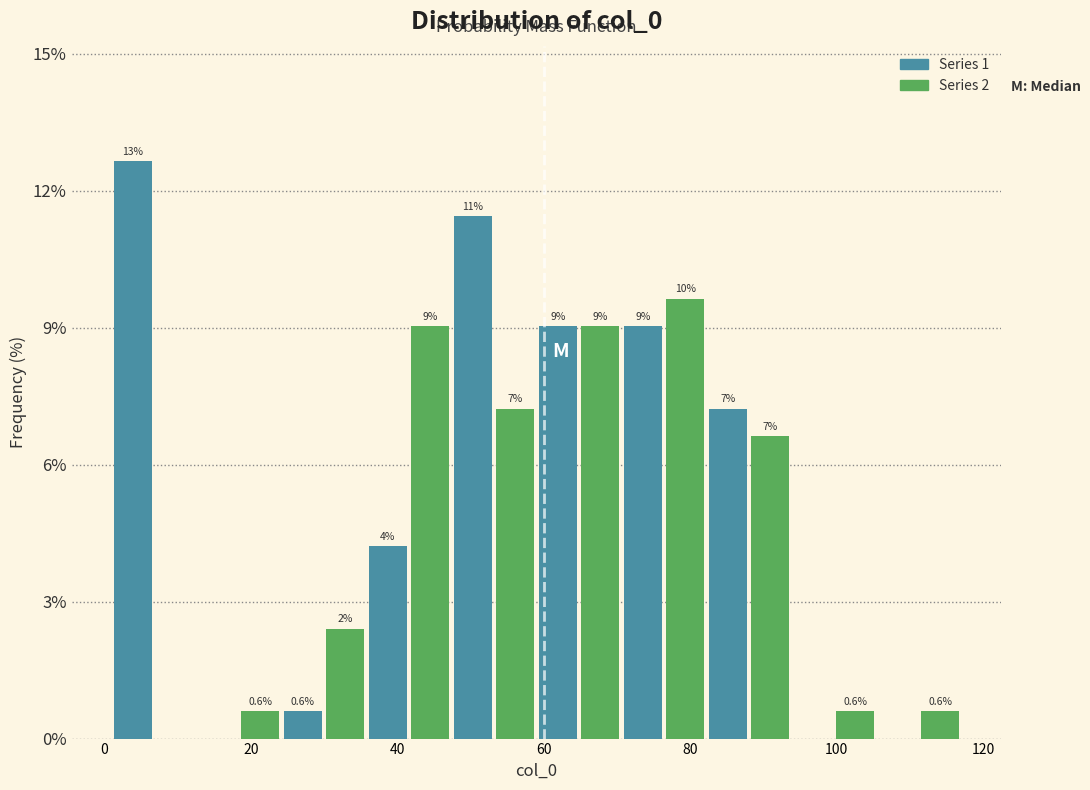

Around what value on the x-axis is the tallest bar? Give the approximate position of its centre, as read against the axis.

4